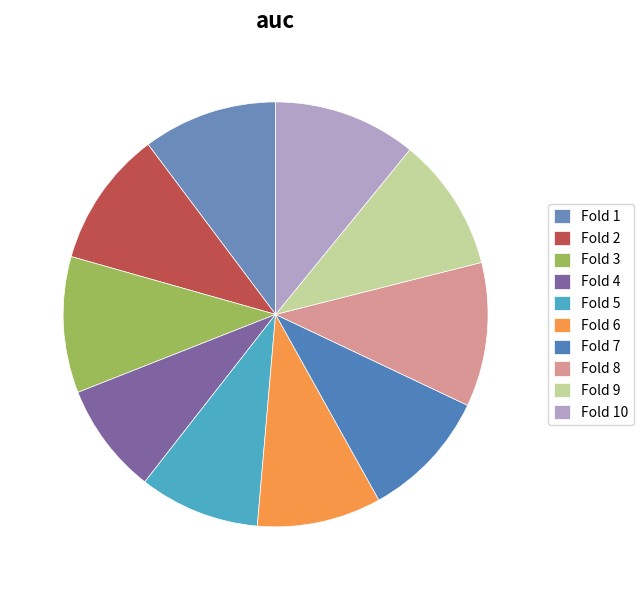

What is the change in value from Fold 7 to Fold 8?

+0.1